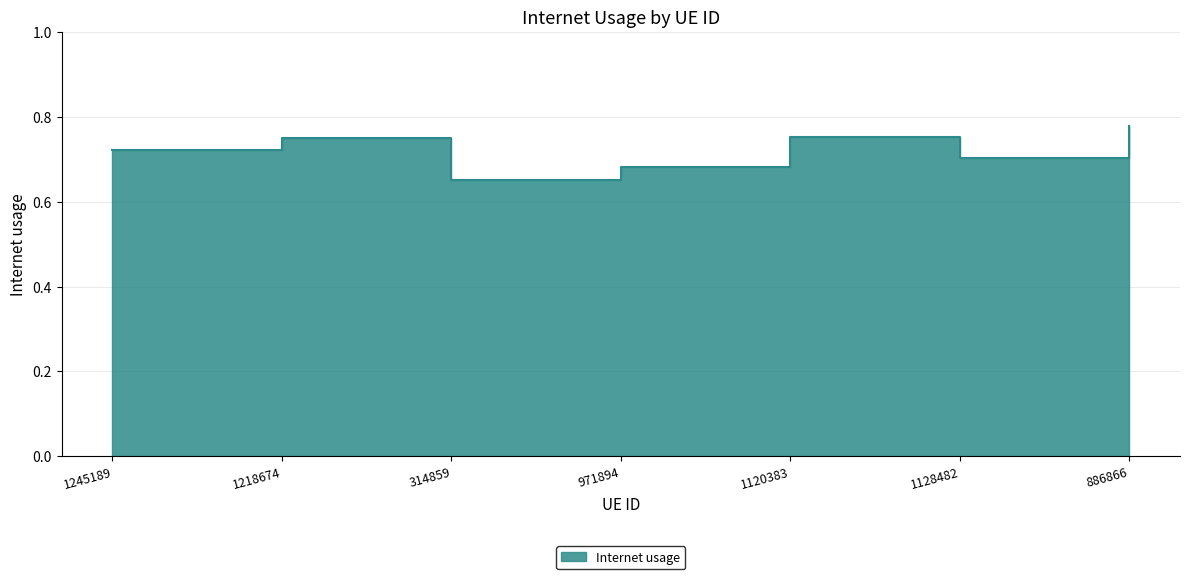

List the labels in order of value, largest first.

886866, 1120383, 1218674, 1245189, 1128482, 971894, 314859